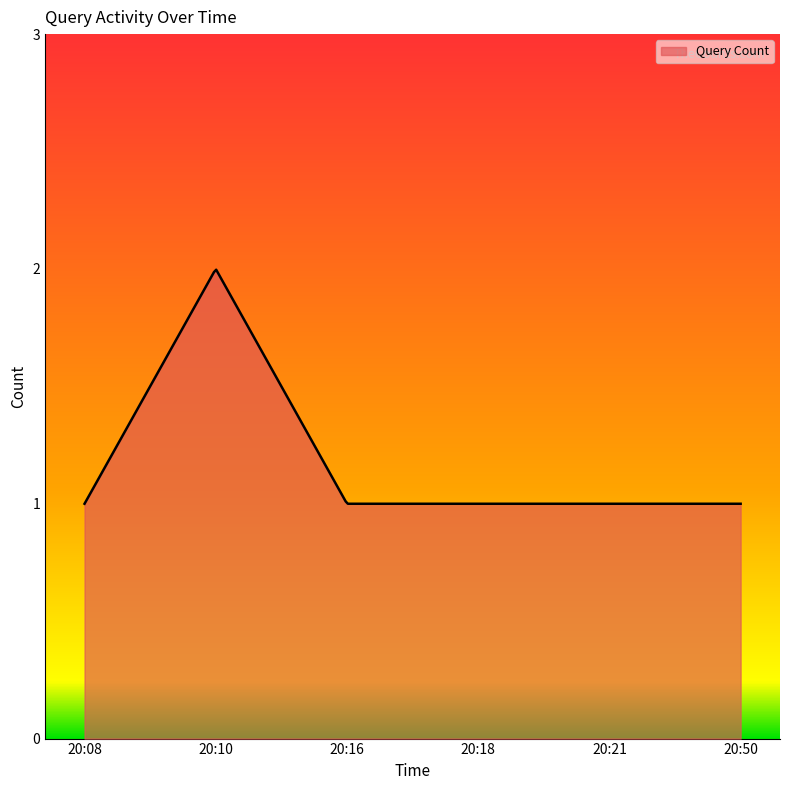

How many lines are shown in the chart?

1